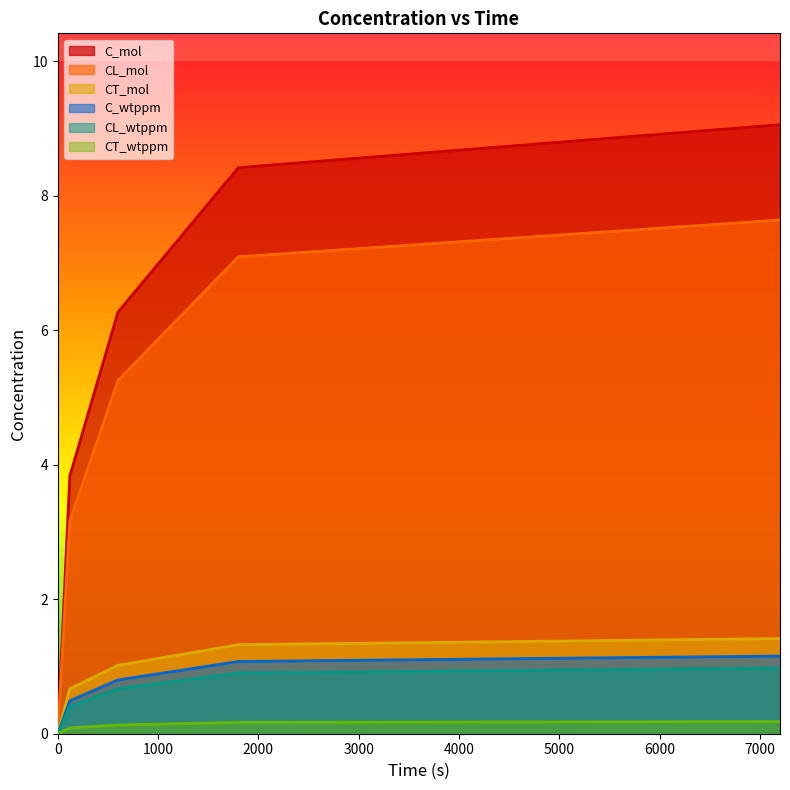

What are all the series names shown in the legend?

C_mol, CL_mol, CT_mol, C_wtppm, CL_wtppm, CT_wtppm